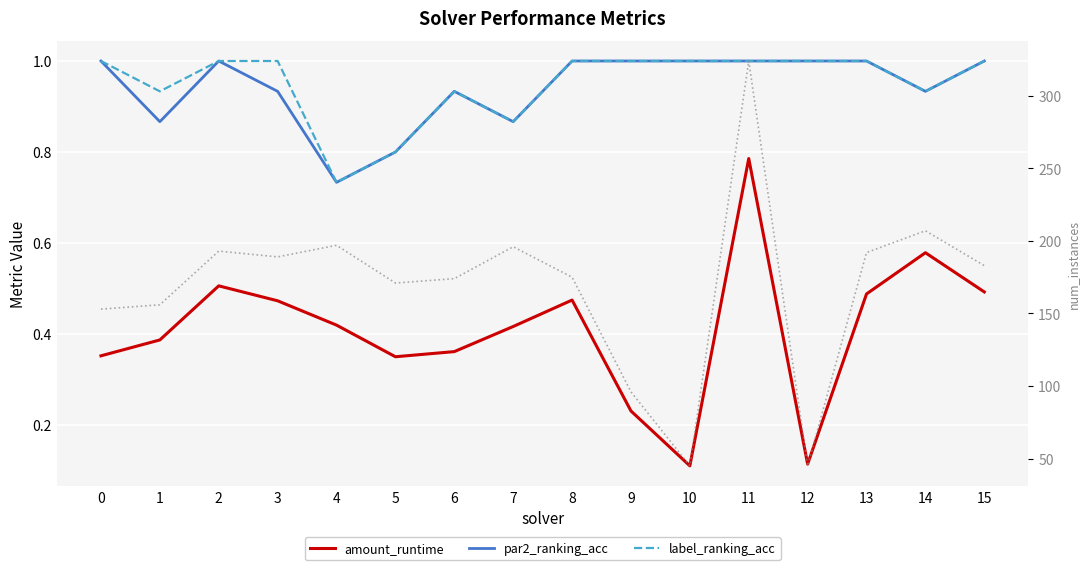

True or false: num_instances and amount_runtime intersect in this chart.

False